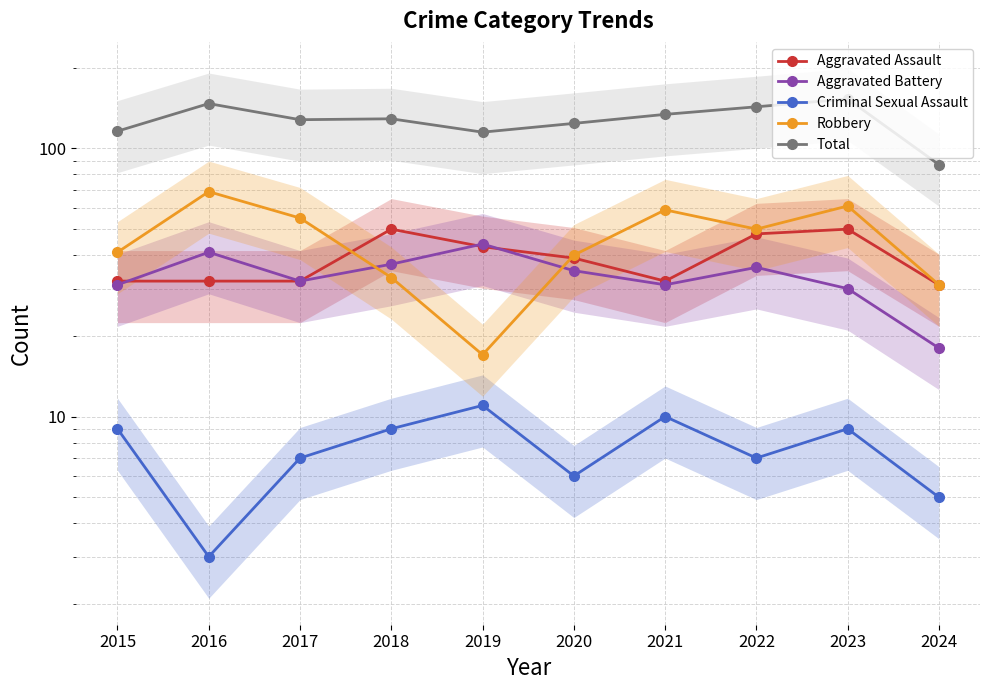

What is the greatest value displayed?

153